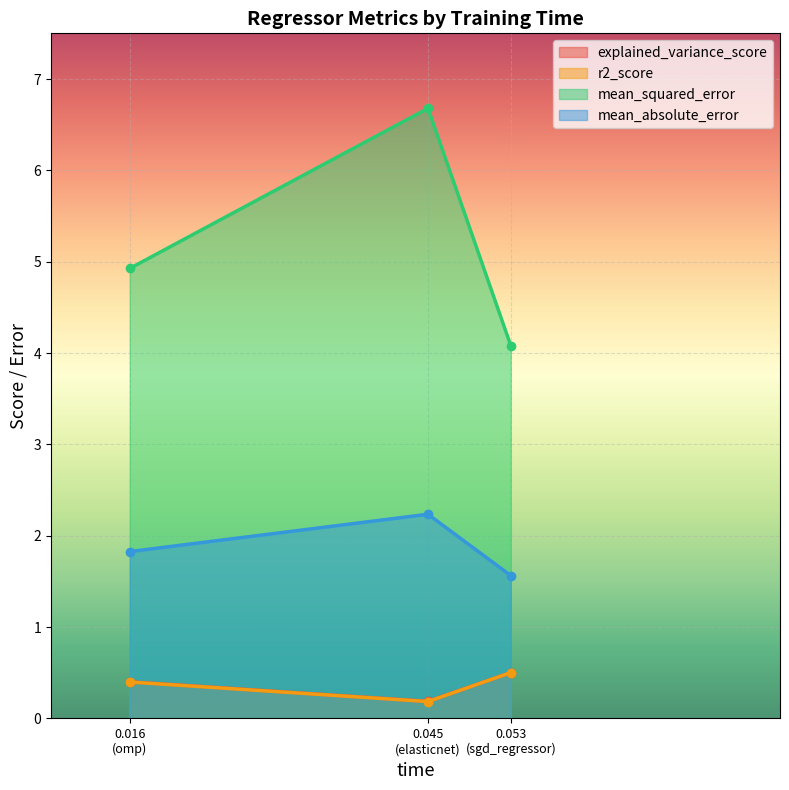

What is the sum of all mean_absolute_error values?

5.6